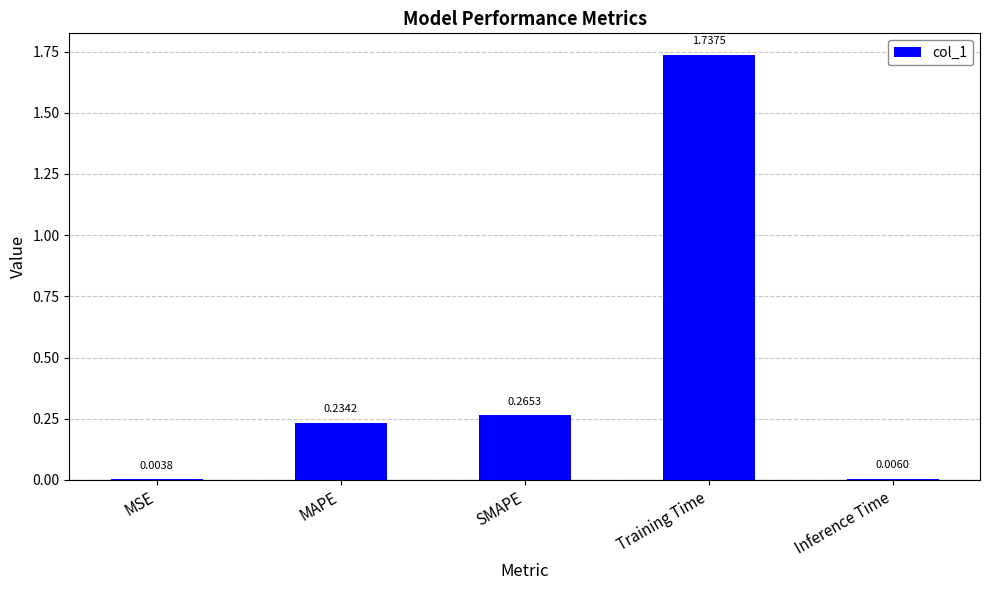

At which category does the chart reach its peak across all series?

Training Time